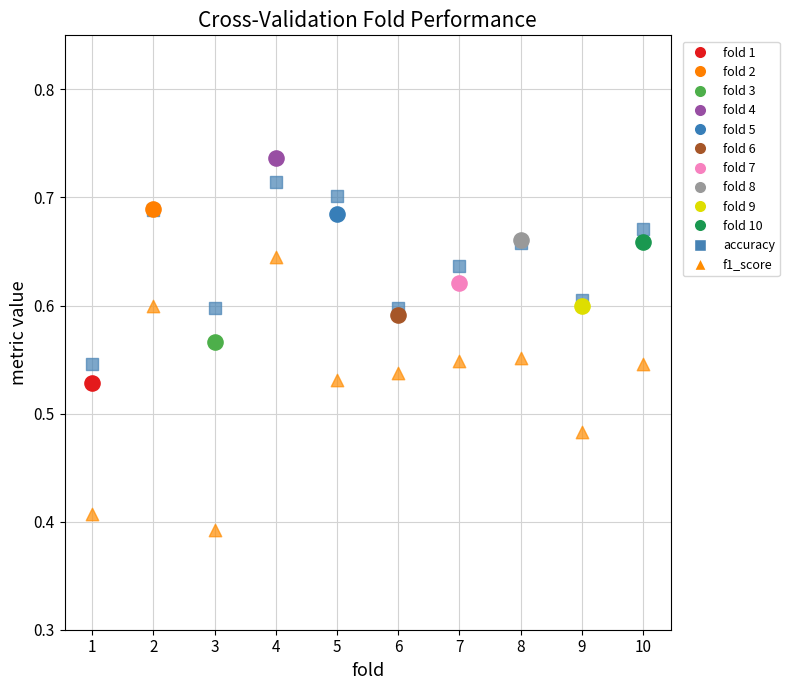

What are all the series names shown in the legend?

fold 1, fold 2, fold 3, fold 4, fold 5, fold 6, fold 7, fold 8, fold 9, fold 10, accuracy, f1_score